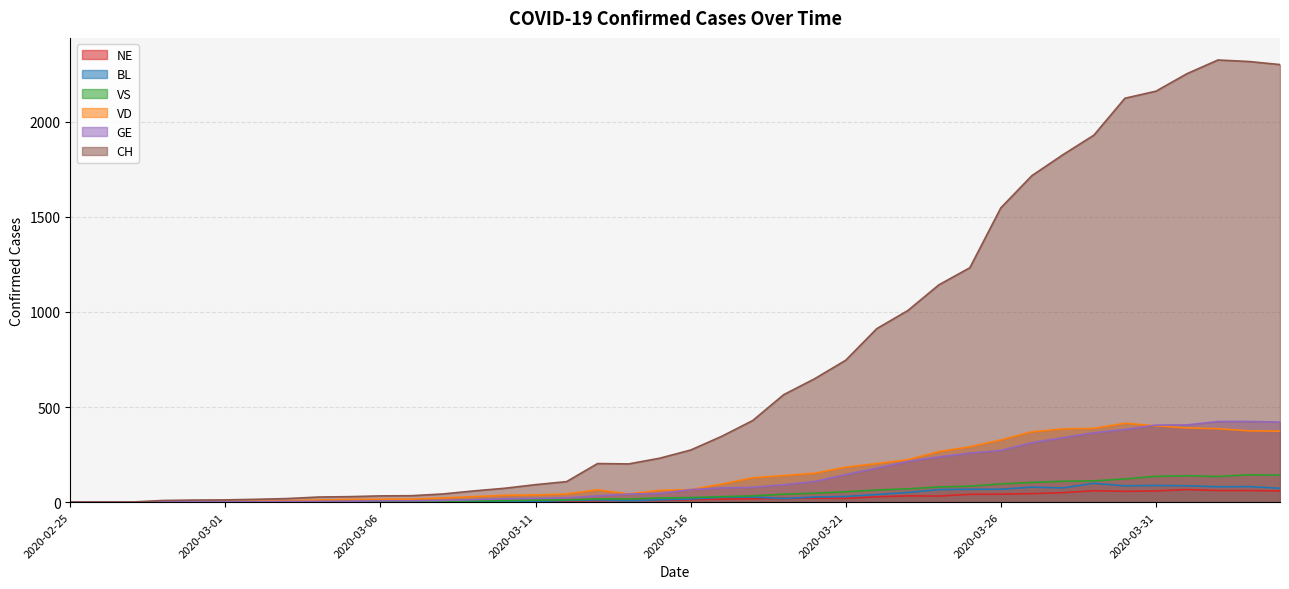

The VS series shows 11 at 2020-03-15. True or false?

False